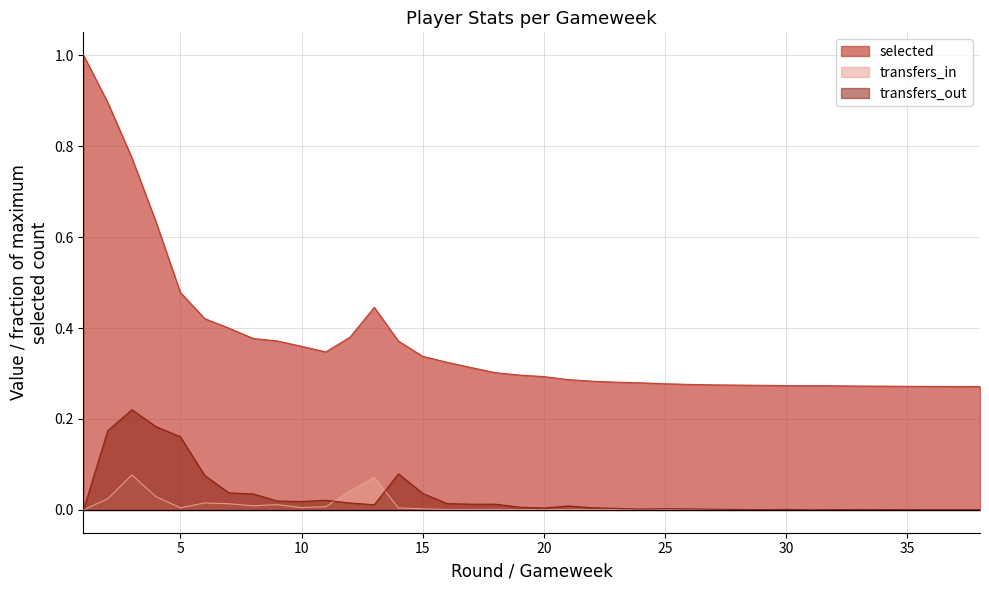

Reading left to right, list all the values displayed in this chart.

selected: 1=1.0	2=0.9	3=0.8	4=0.6	5=0.5	6=0.4	7=0.4	8=0.4	9=0.4	10=0.4	11=0.3	12=0.4	13=0.4	14=0.4	15=0.3	16=0.3	17=0.3	18=0.3	19=0.3	20=0.3	21=0.3	22=0.3	23=0.3	24=0.3	25=0.3	26=0.3	27=0.3	29=0.3	30=0.3	31=0.3	32=0.3	33=0.3	34=0.3	34=0.3	35=0.3	36=0.3	37=0.3	38=0.3
transfers_in: 1=0.0	2=0.0	3=0.1	4=0.0	5=0.0	6=0.0	7=0.0	8=0.0	9=0.0	10=0.0	11=0.0	12=0.0	13=0.1	14=0.0	15=0.0	16=0.0	17=0.0	18=0.0	19=0.0	20=0.0	21=0.0	22=0.0	23=0.0	24=0.0	25=0.0	26=0.0	27=0.0	29=0.0	30=0.0	31=0.0	32=0.0	33=0.0	34=0.0	34=0.0	35=0.0	36=0.0	37=0.0	38=0.0
transfers_out: 1=0.0	2=0.2	3=0.2	4=0.2	5=0.2	6=0.1	7=0.0	8=0.0	9=0.0	10=0.0	11=0.0	12=0.0	13=0.0	14=0.1	15=0.0	16=0.0	17=0.0	18=0.0	19=0.0	20=0.0	21=0.0	22=0.0	23=0.0	24=0.0	25=0.0	26=0.0	27=0.0	29=0.0	30=0.0	31=0.0	32=0.0	33=0.0	34=0.0	34=0.0	35=0.0	36=0.0	37=0.0	38=0.0